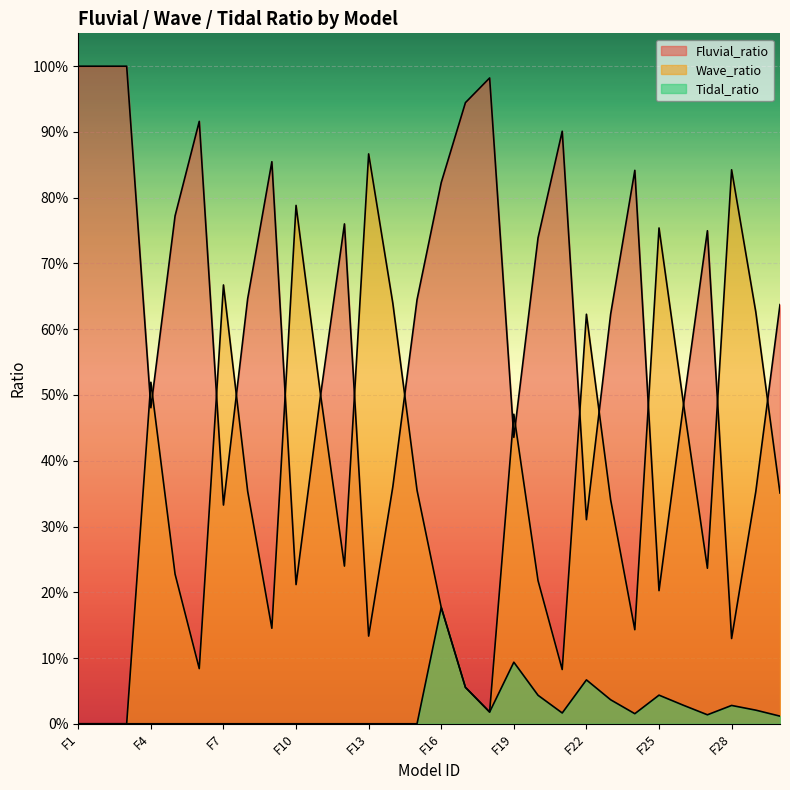

How many positive values does the Wave_ratio series have?

27